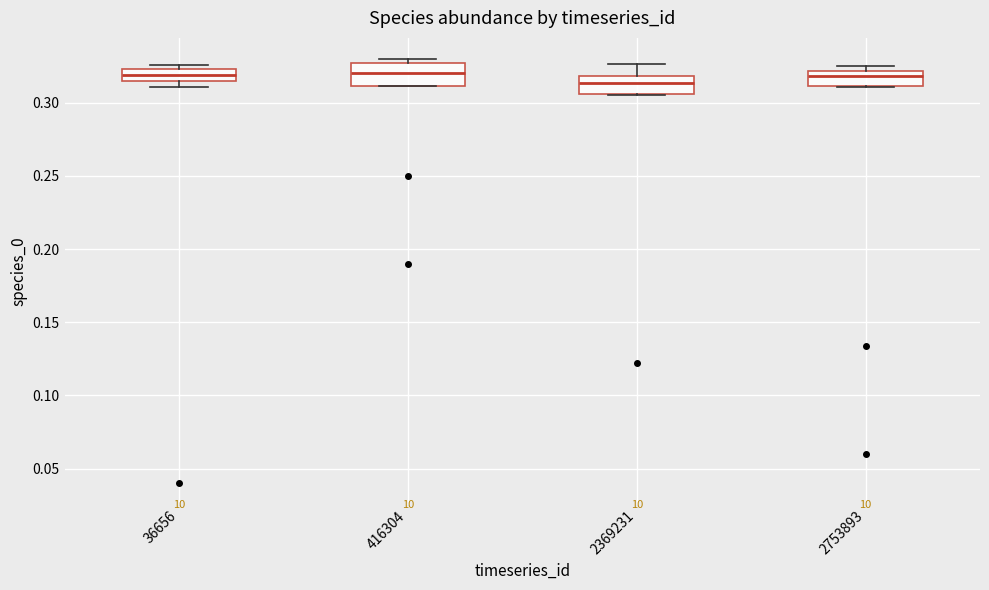

Reading left to right, read every box against the y-axis: the position of its median line, the range the box covers, and the ends of its whiskers. The values are not printed on the chart, so give them approximately, as read against the axis.

36656: median 0.320, box 0.315 to 0.325, whiskers 0.310 to 0.325 (just above the box's upper edge)
416304: median 0.320, box 0.310 to 0.325, whiskers 0.310 to 0.330
2369231: median 0.315, box 0.305 to 0.320, whiskers 0.305 to 0.325
2753893: median 0.320 (just below the box's upper edge), box 0.310 to 0.320, whiskers 0.310 to 0.325